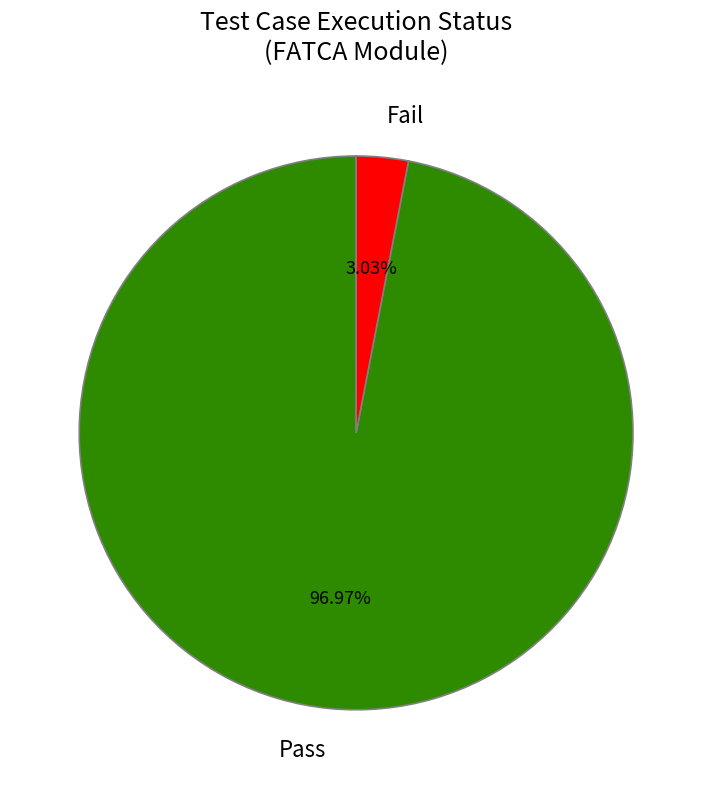

Between Pass and Fail, which is larger?

Pass